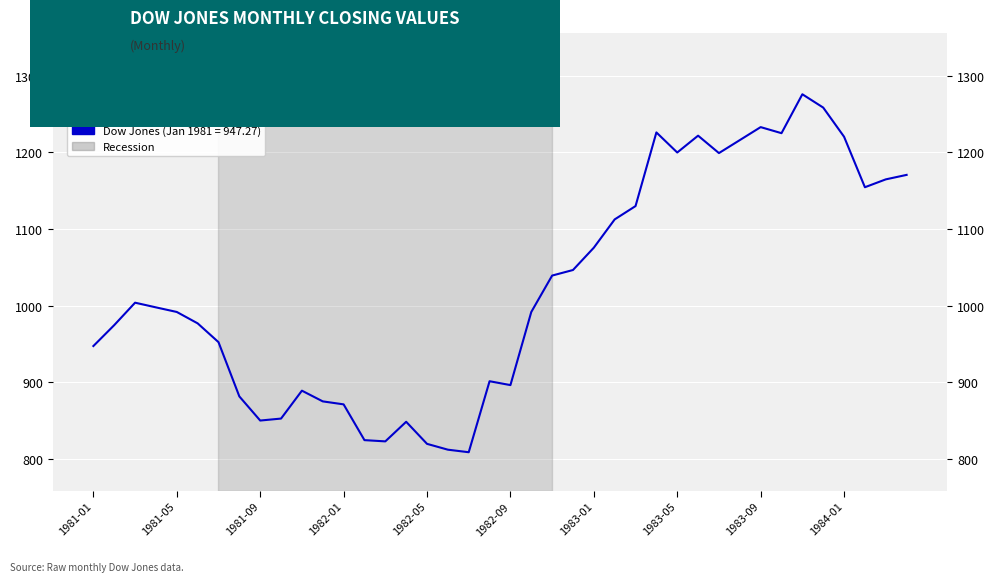

Is it true that the value at 21 is 991.7?

True